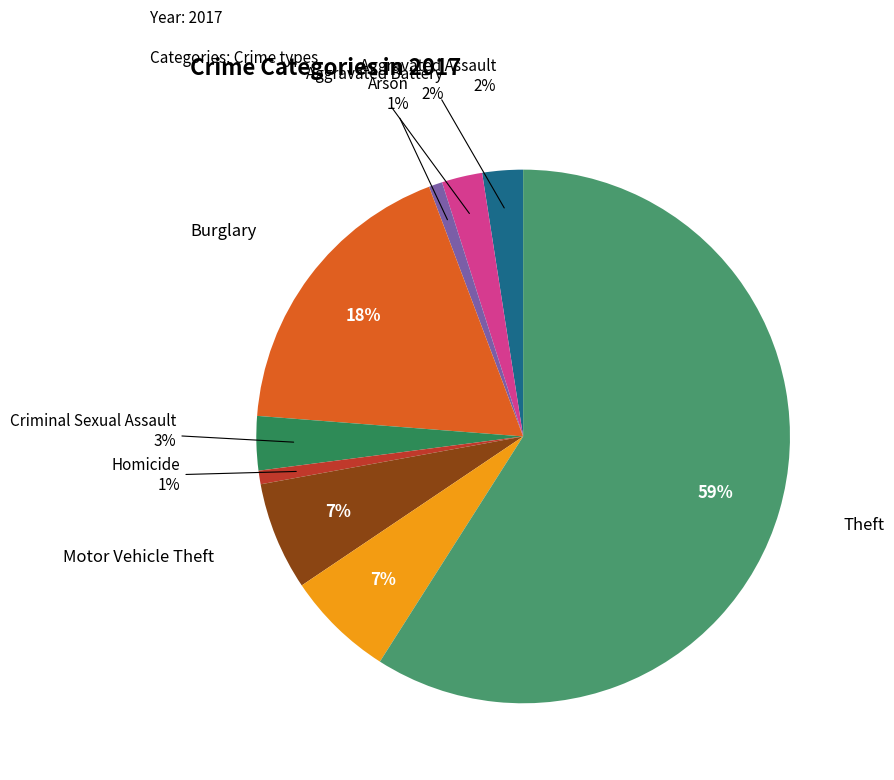

Count the number of slices in the pie.

9